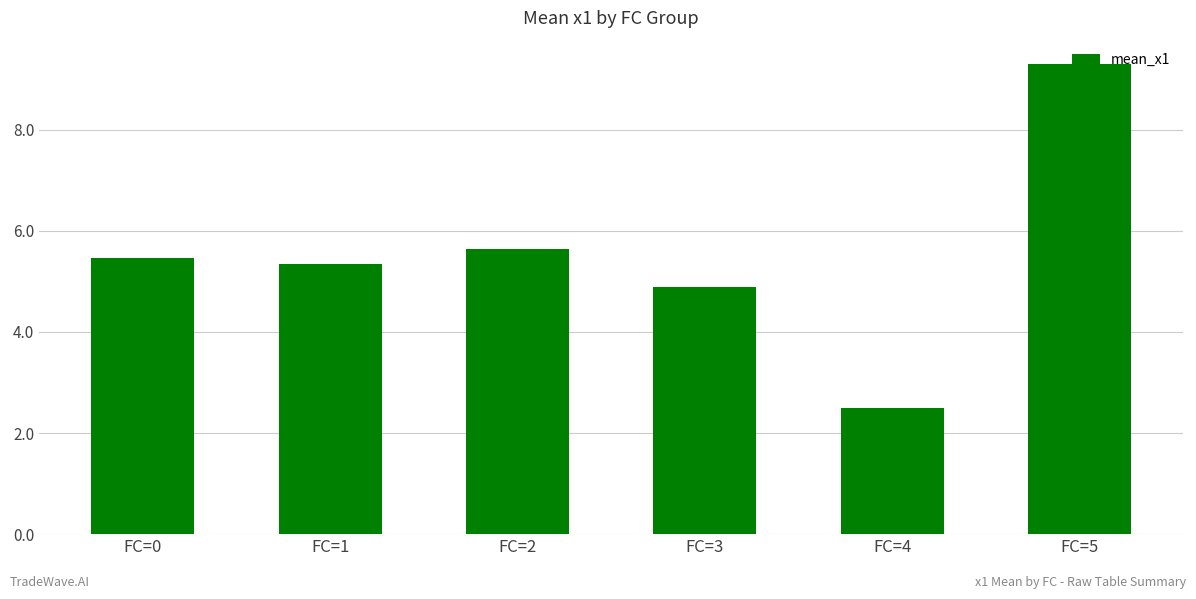

What is the difference between the maximum and second lowest values?

4.4